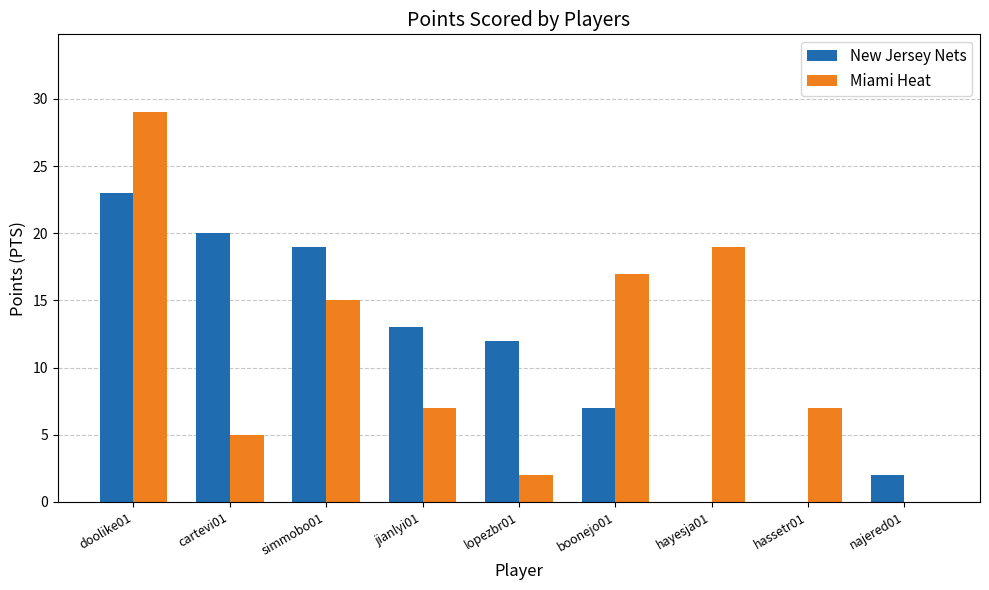

What are all the series names shown in the legend?

New Jersey Nets, Miami Heat